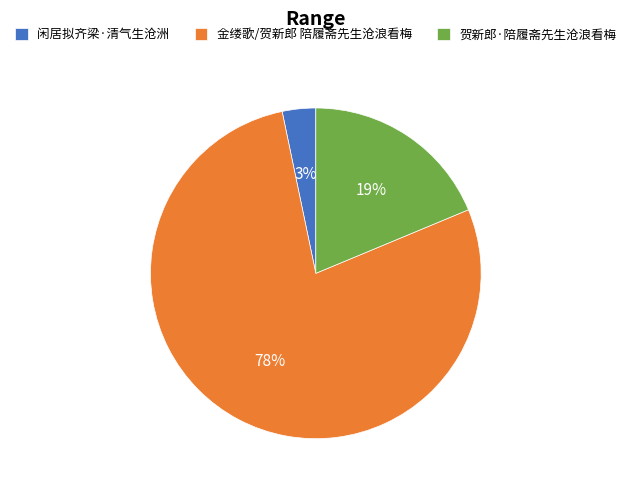

Between 贺新郎·陪履斋先生沧浪看梅 and 闲居拟齐梁·清气生沧洲, which is larger?

贺新郎·陪履斋先生沧浪看梅